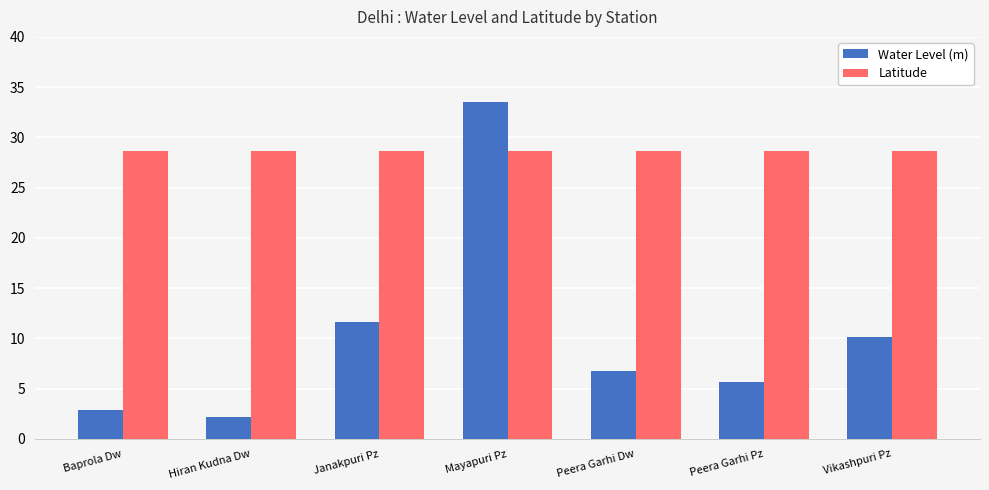

Count the number of data series in this chart.

2